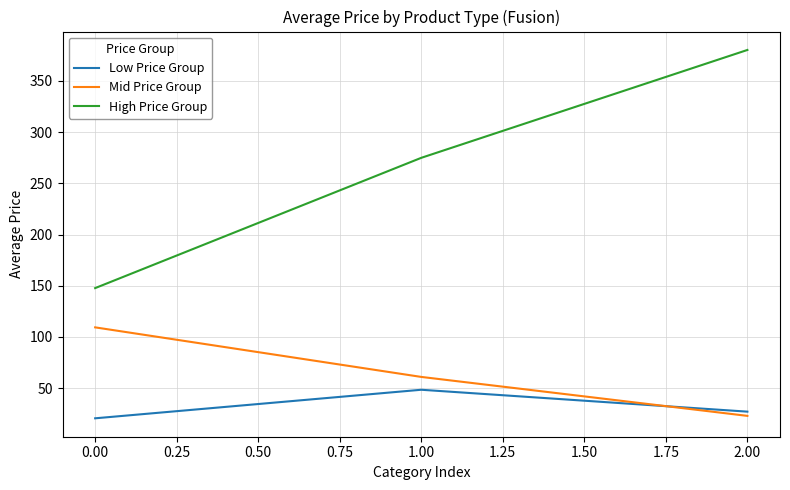

Rank the series by their maximum value, from highest to lowest.

High Price Group, Mid Price Group, Low Price Group